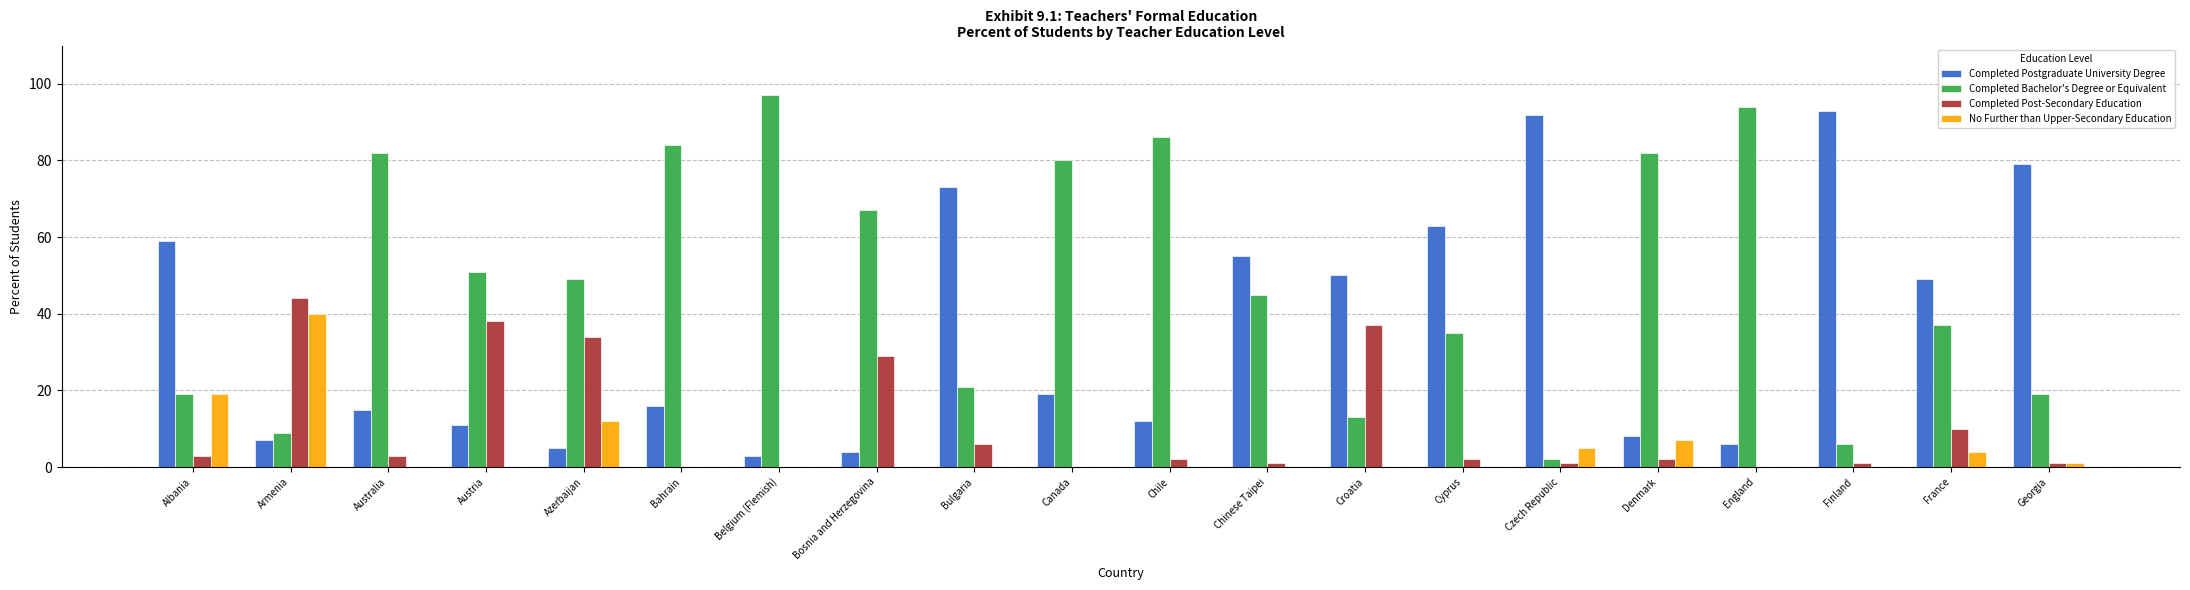

Which series has the largest total across all categories?

Completed Bachelor's Degree or Equivalent